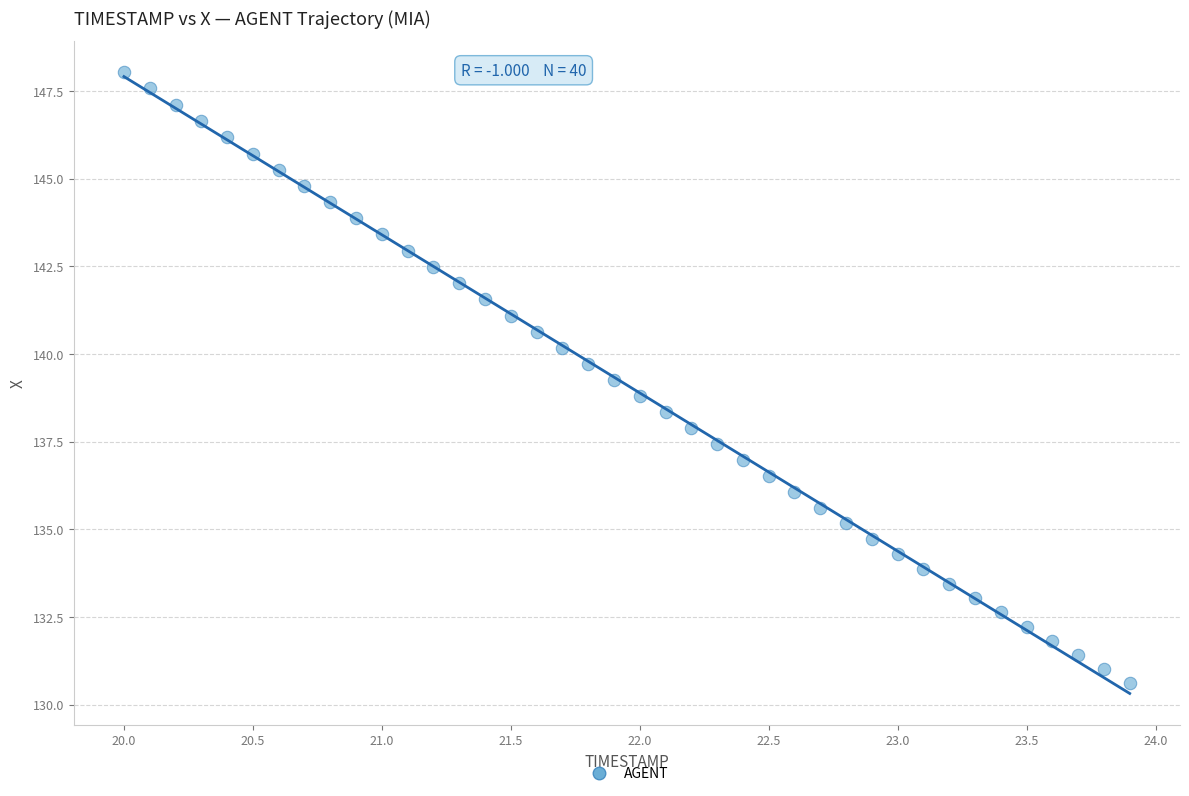

What is the range of X values (max minus min)?

3.9